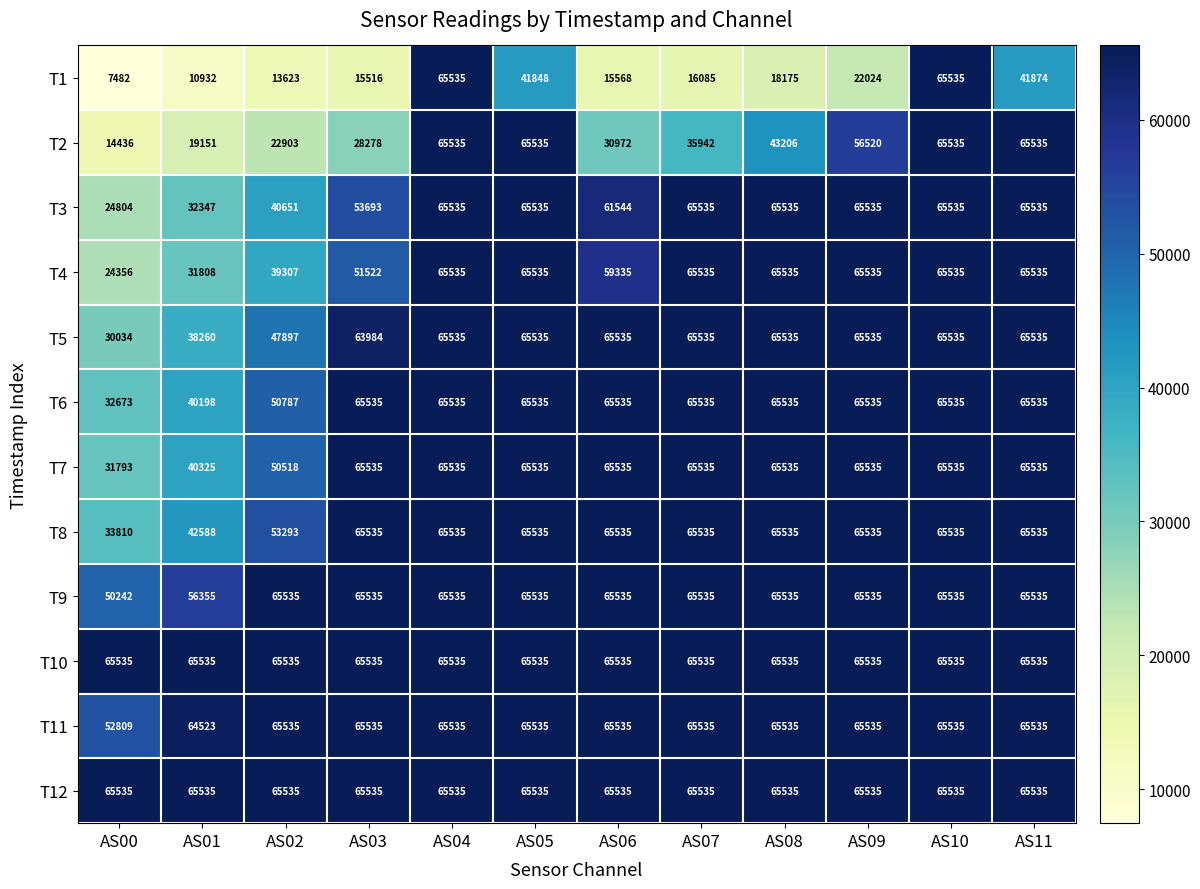

What is the smallest value displayed?

7482